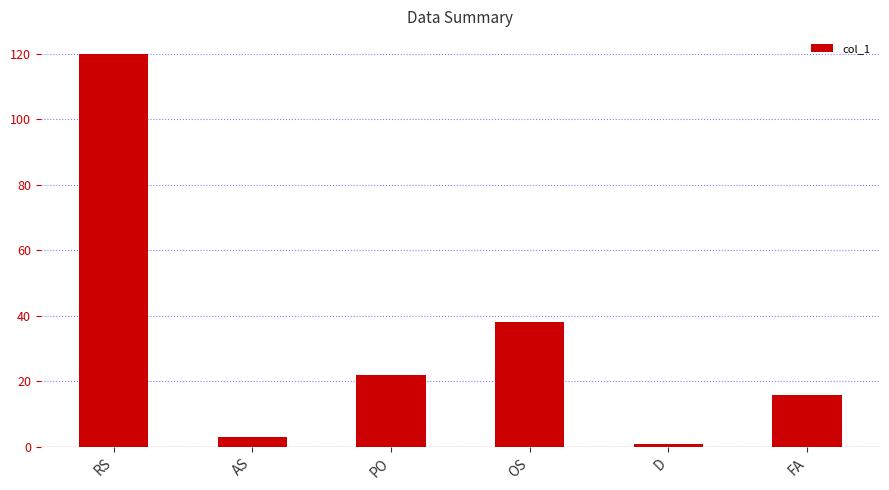

What is the ratio of the value at FA to the value at OS?

0.4